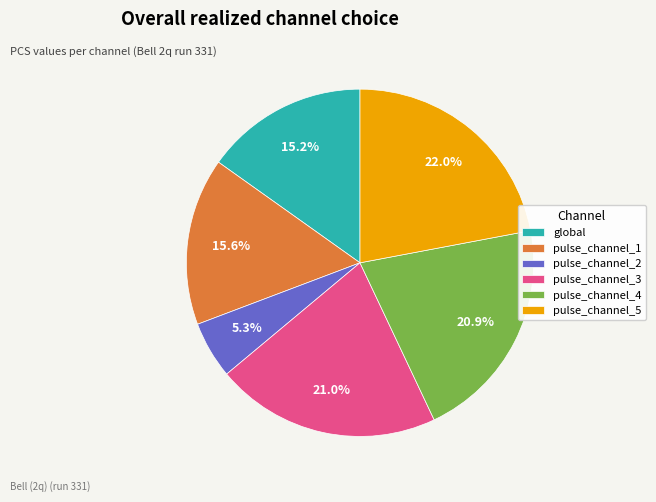

To the nearest percent, what is the combined percentage of global and pulse_channel_3?

36%